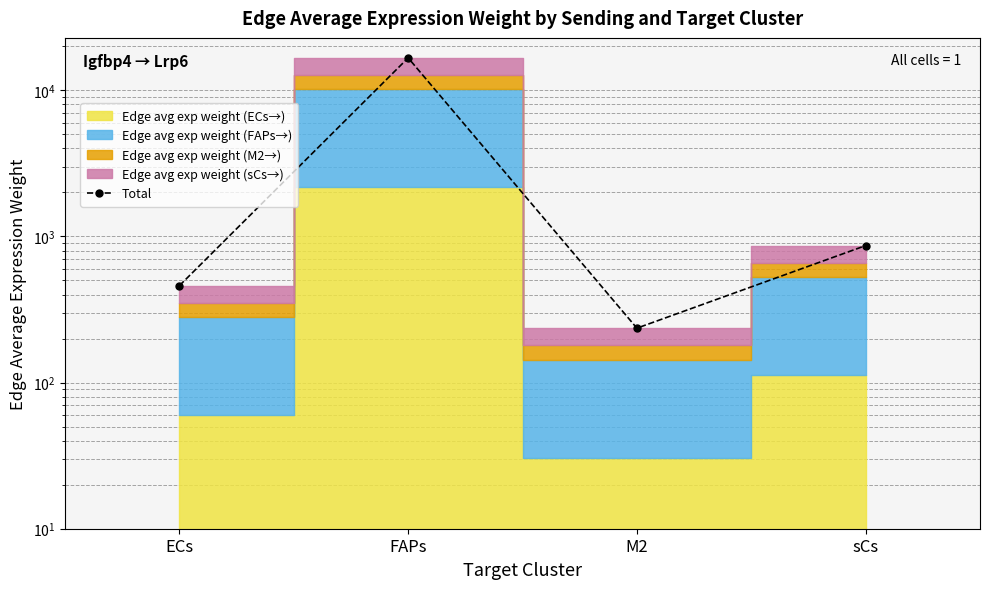

Rank the categories by value from lowest to highest.

M2, ECs, sCs, FAPs